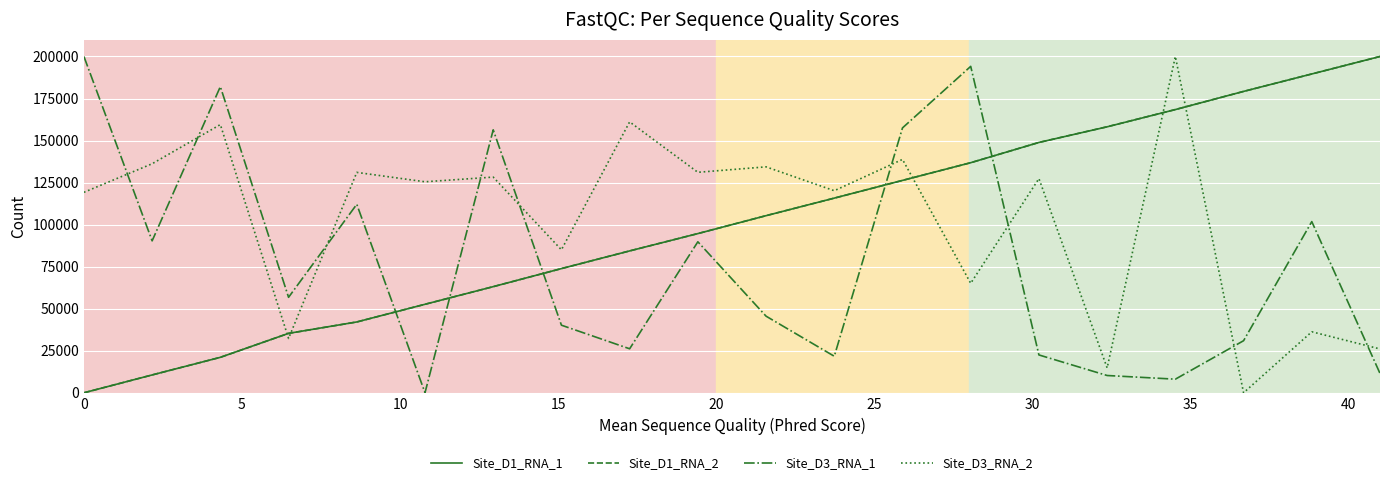

How many lines are shown in the chart?

4